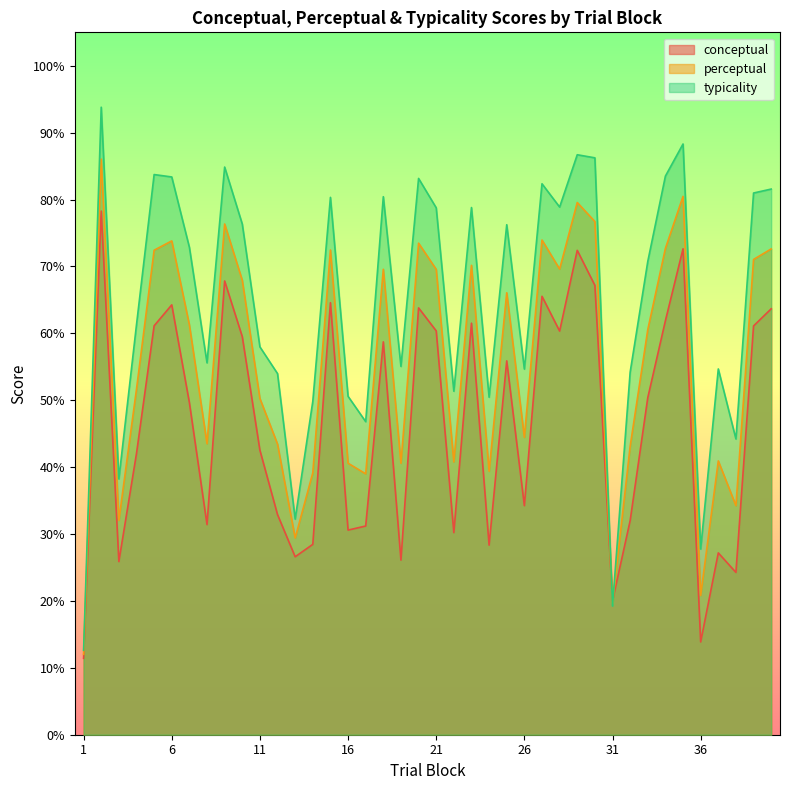

What is the spread (max minus min) of values at 12?

21.1